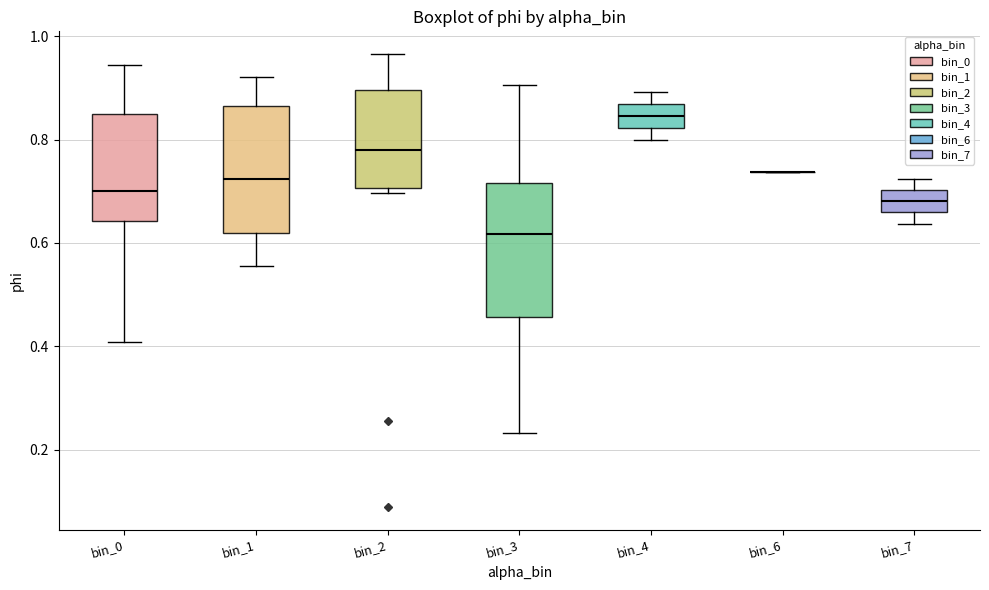

Reading left to right, read every box against the y-axis: the position of its median line, the range the box covers, and the ends of its whiskers. The values are not printed on the chart, so give them approximately, as read against the axis.

bin_0: median 0.70, box 0.64 to 0.84, whiskers 0.40 to 0.94
bin_1: median 0.72, box 0.62 to 0.86, whiskers 0.56 to 0.92
bin_2: median 0.78, box 0.70 to 0.90, whiskers 0.70 (just below the box's lower edge) to 0.96
bin_3: median 0.62, box 0.46 to 0.72, whiskers 0.24 to 0.90
bin_4: median 0.84, box 0.82 to 0.86, whiskers 0.80 to 0.90
bin_6: box collapsed to a line at 0.74, whiskers 0.74 to 0.74
bin_7: median 0.68, box 0.66 to 0.70, whiskers 0.64 to 0.72